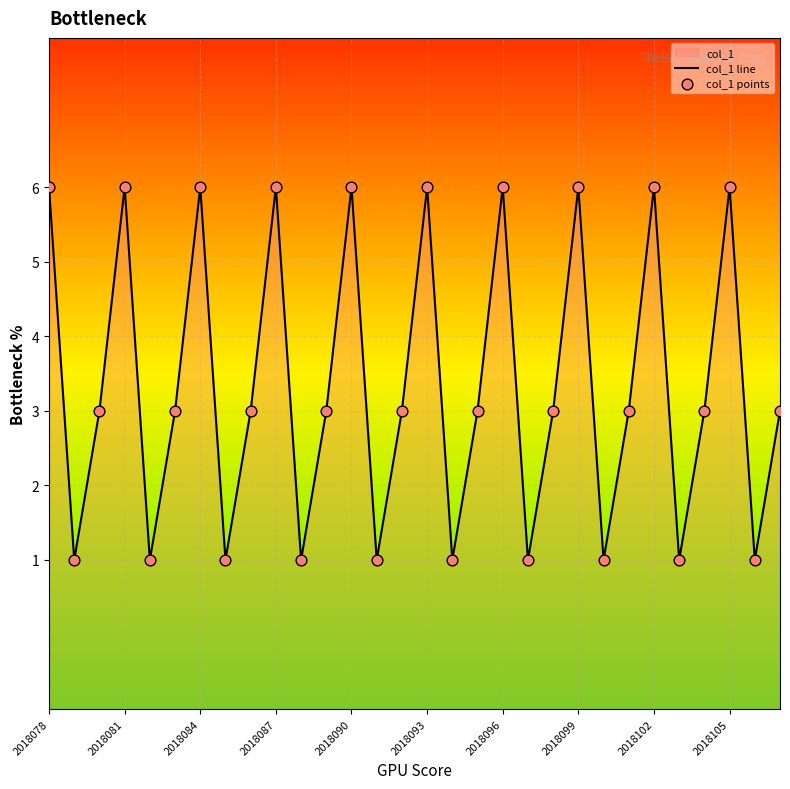

Which series contains the lowest Y value?

col_1 line